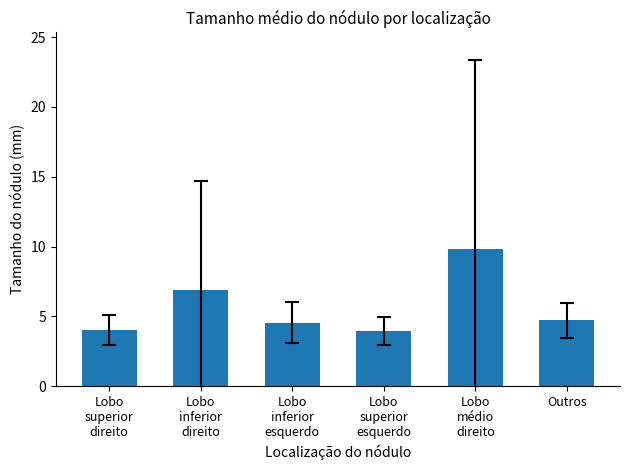

Between Outros and Lobo
superior
esquerdo, which is larger?

Outros